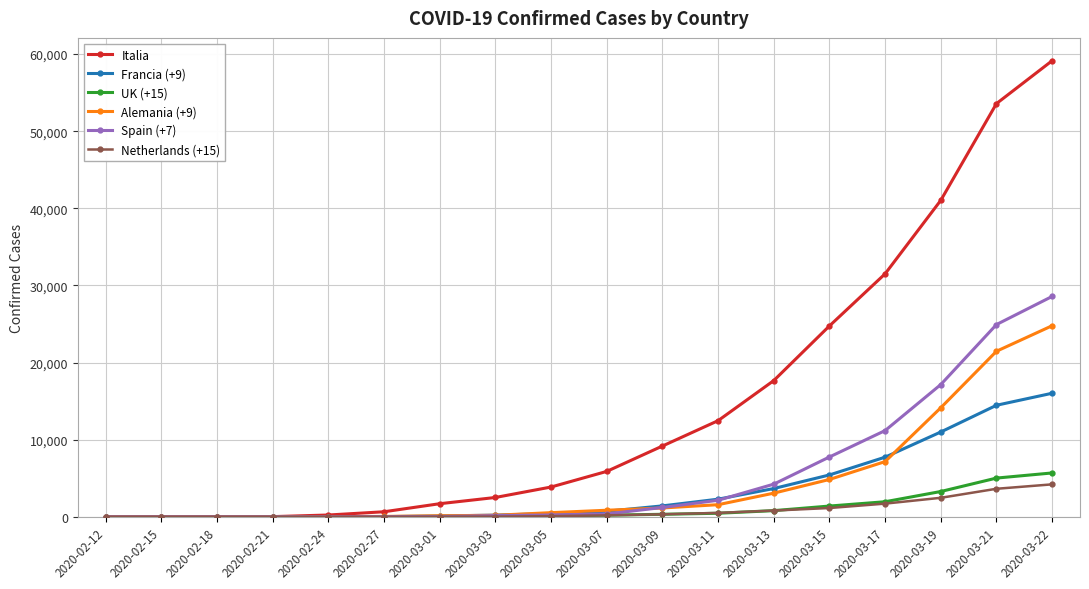

How many values in the Italia series are below 5883?

9